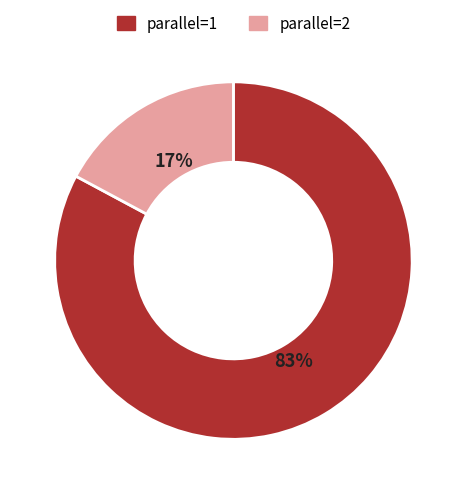

To the nearest percent, what is the difference between the largest and smallest slice percentages?

66%